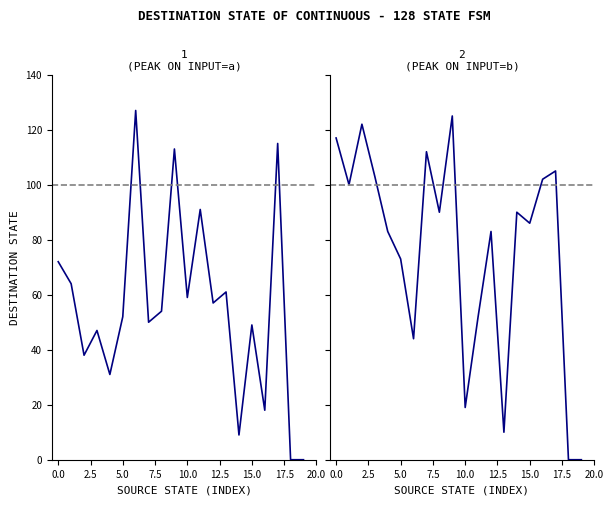

Reading left to right, what are all the values shown in this chart?

destination_state_a: 72	64	38	47	31	52	127	50	54	113	59	91	57	61	9	49	18	115	0	0
destination_state_b: 117	100	122	103	83	73	44	112	90	125	19	52	83	10	90	86	102	105	0	0